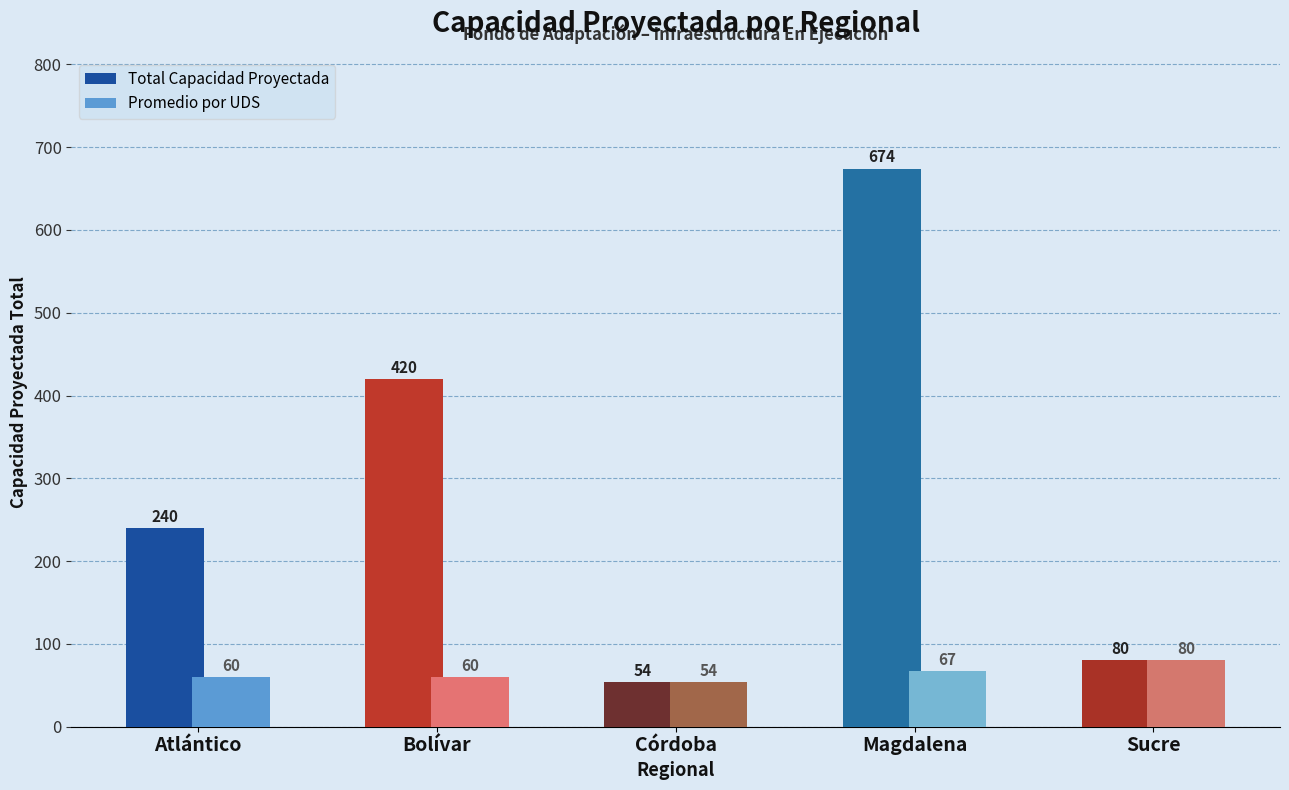

Which category has the highest value in the Total Capacidad Proyectada series?

Magdalena